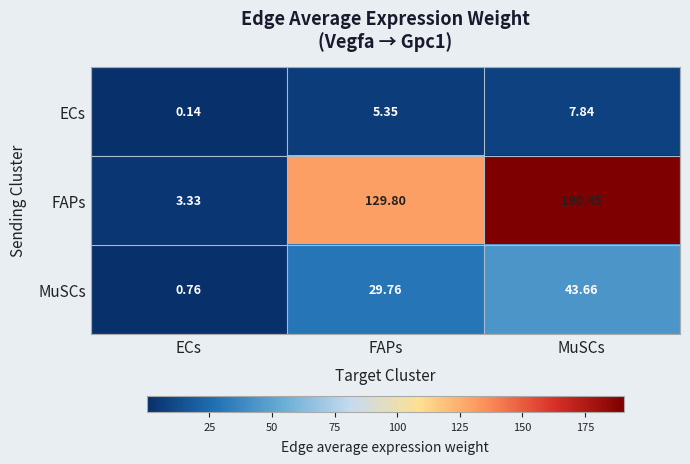

Which category has the highest value across all series?

MuSCs